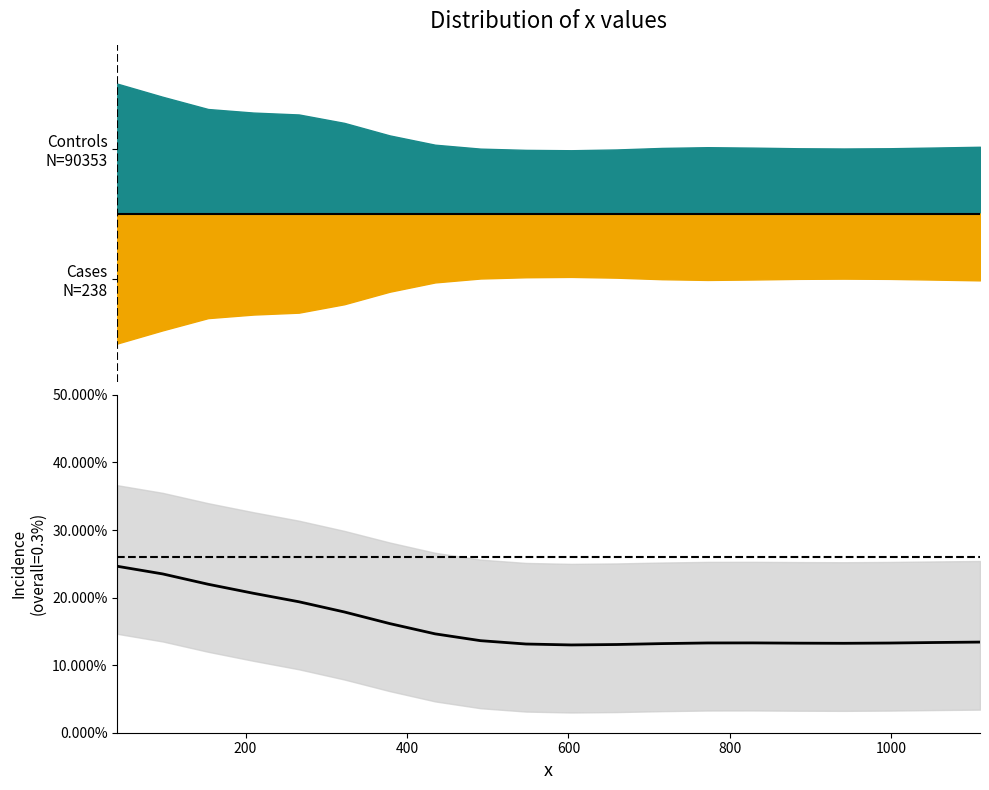

What is the average value?

0.2